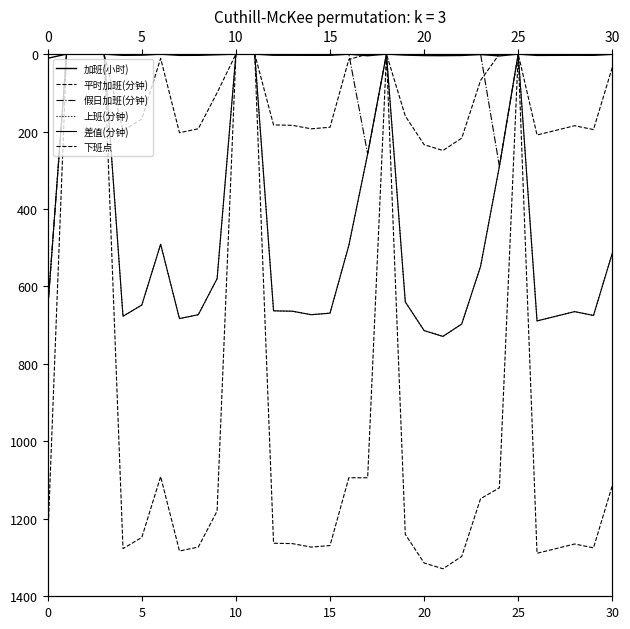

What are all the series names shown in the legend?

加班(小时), 平时加班(分钟), 假日加班(分钟), 上班(分钟), 差值(分钟), 下班点